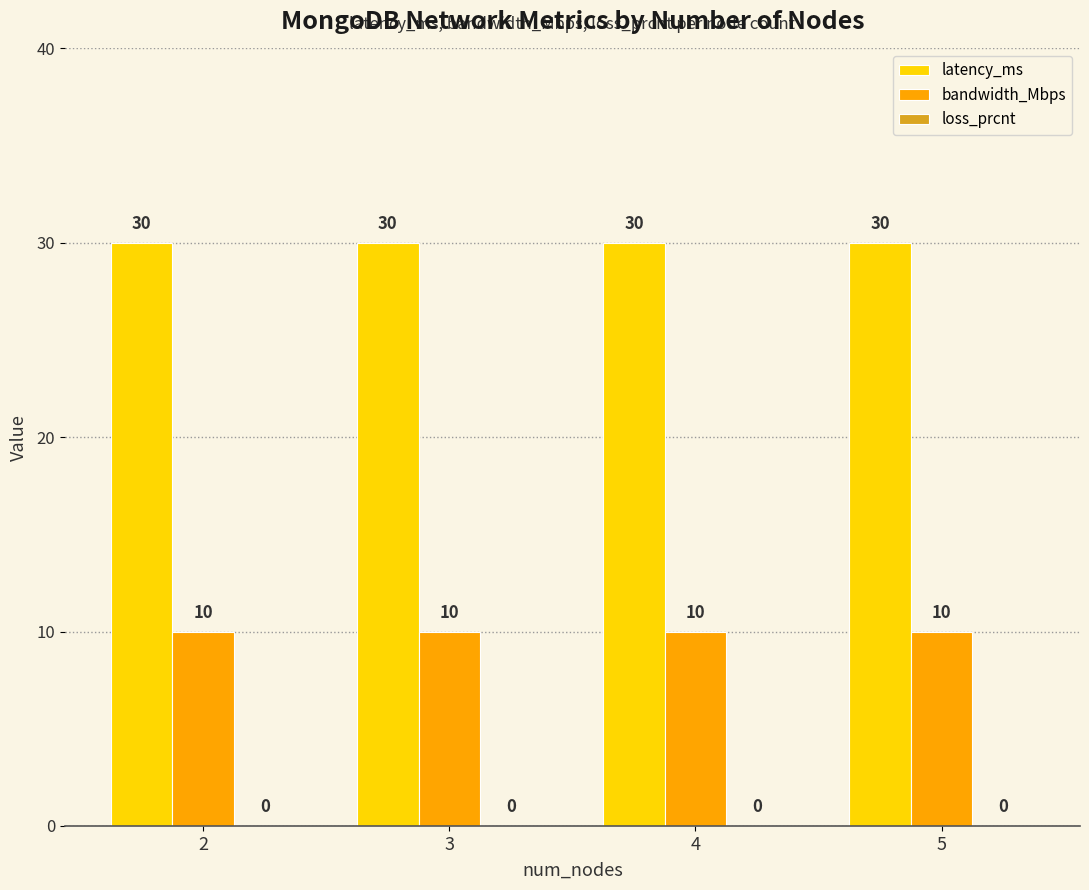

What is the minimum value for bandwidth_Mbps?

10